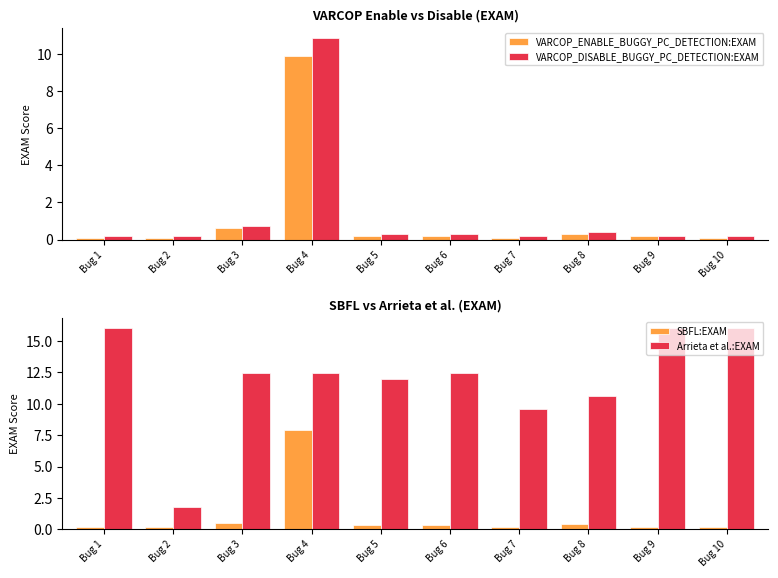

What is the maximum value for VARCOP_ENABLE_BUGGY_PC_DETECTION:EXAM?

9.9